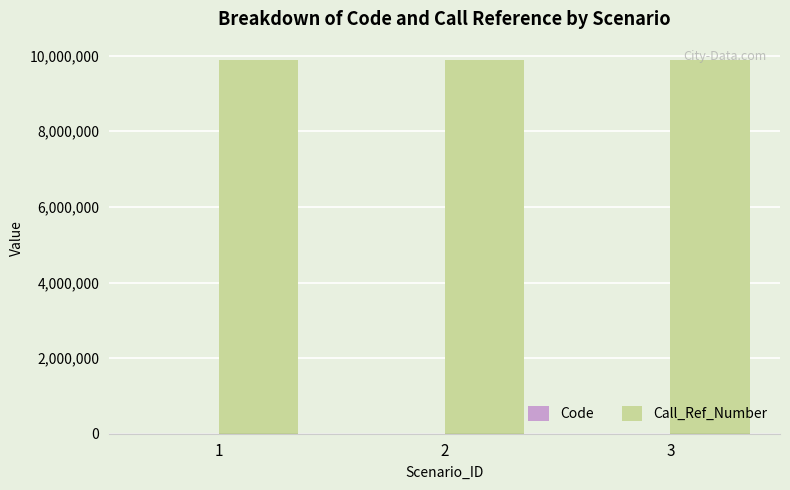

What is the sum of the Call_Ref_Number values at 1 and 3?

19753134